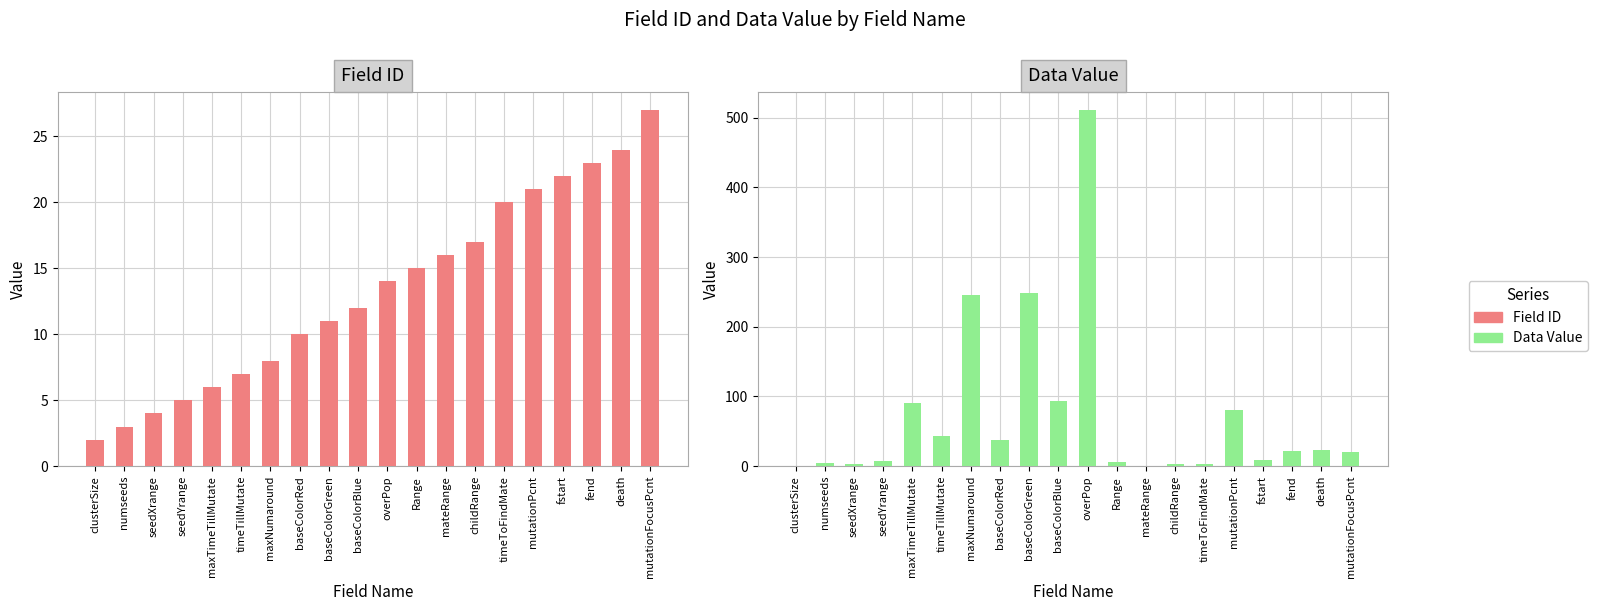

At which label does Data Value first exceed 22?

maxTimeTillMutate